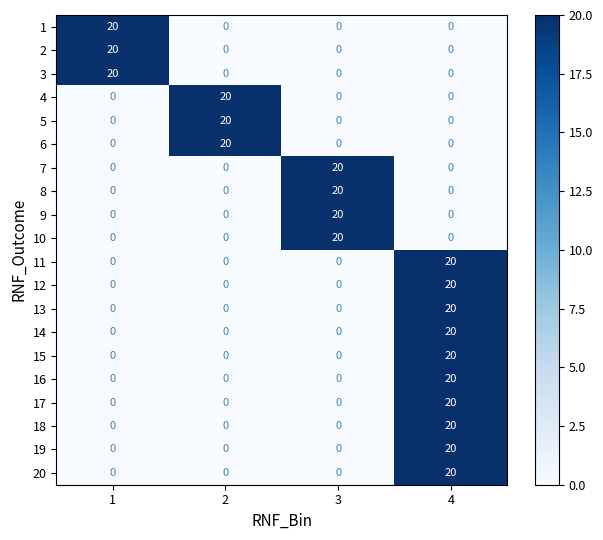

How many data points does each series have?

4